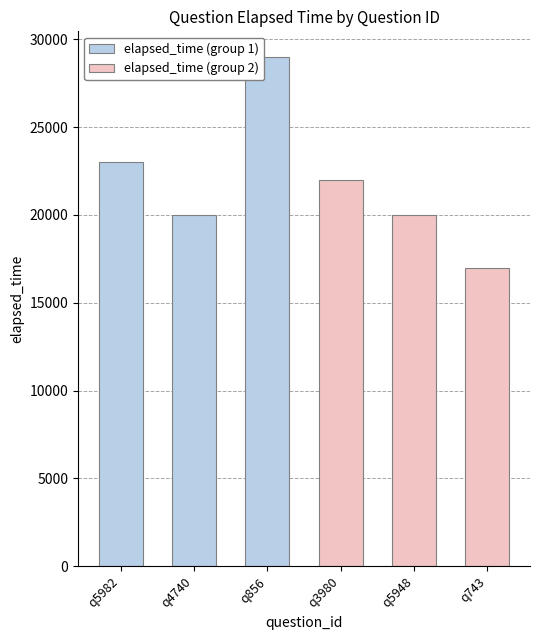

List the series in order of their overall mean, highest first.

elapsed_time (group 1), elapsed_time (group 2)